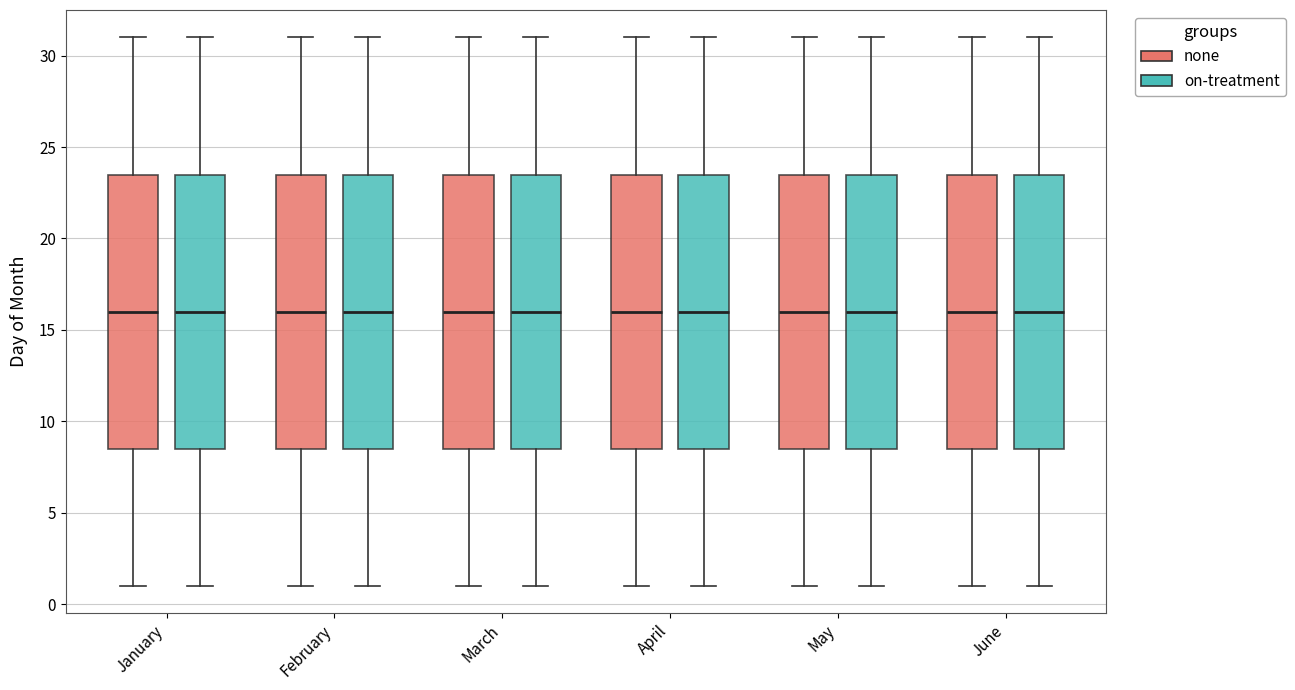

Reading left to right, read every box against the y-axis: the position of its median line, the range the box covers, and the ends of its whiskers. The values are not printed on the chart, so give them approximately, as read against the axis.

January (none): median 16.0, box 8.5 to 23.5, whiskers 1.0 to 31.0
January (on-treatment): median 16.0, box 8.5 to 23.5, whiskers 1.0 to 31.0
February (none): median 16.0, box 8.5 to 23.5, whiskers 1.0 to 31.0
February (on-treatment): median 16.0, box 8.5 to 23.5, whiskers 1.0 to 31.0
March (none): median 16.0, box 8.5 to 23.5, whiskers 1.0 to 31.0
March (on-treatment): median 16.0, box 8.5 to 23.5, whiskers 1.0 to 31.0
April (none): median 16.0, box 8.5 to 23.5, whiskers 1.0 to 31.0
April (on-treatment): median 16.0, box 8.5 to 23.5, whiskers 1.0 to 31.0
May (none): median 16.0, box 8.5 to 23.5, whiskers 1.0 to 31.0
May (on-treatment): median 16.0, box 8.5 to 23.5, whiskers 1.0 to 31.0
June (none): median 16.0, box 8.5 to 23.5, whiskers 1.0 to 31.0
June (on-treatment): median 16.0, box 8.5 to 23.5, whiskers 1.0 to 31.0